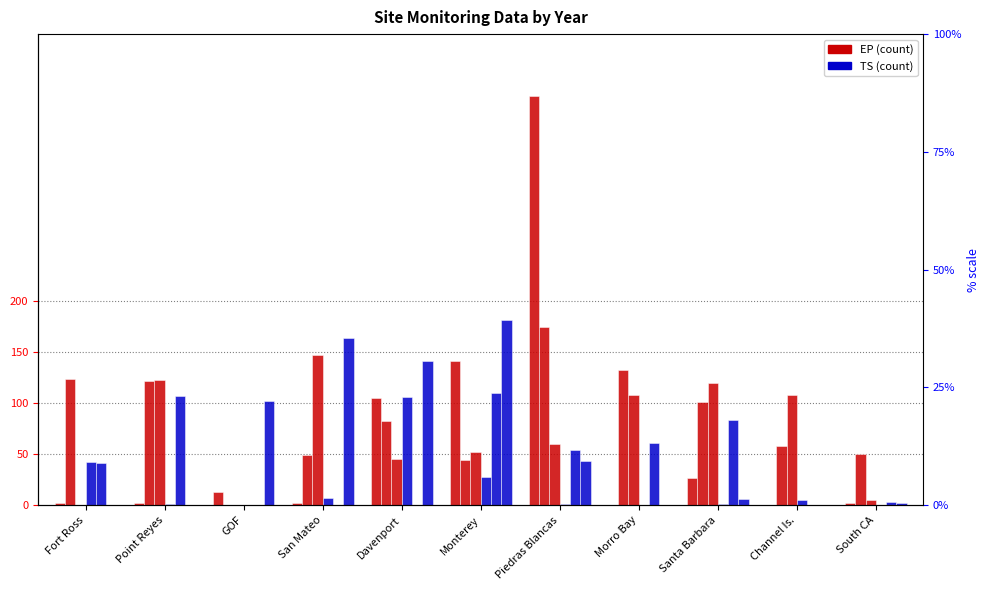

Reading right to left, extract all data points from this chart.

EP_2016: 2	0	27	0	402	141	105	2	13	2	2
EP_2017: 50	58	101	133	175	44	83	49	0	122	124
EP_2018: 5	108	120	108	60	52	45	147	0	123	0
TS_2016: 0	5	1	0	1	28	106	7	0	1	42
TS_2017: 3	0	84	61	54	110	0	0	0	107	41
TS_2018: 2	0	6	0	43	182	141	164	102	0	0